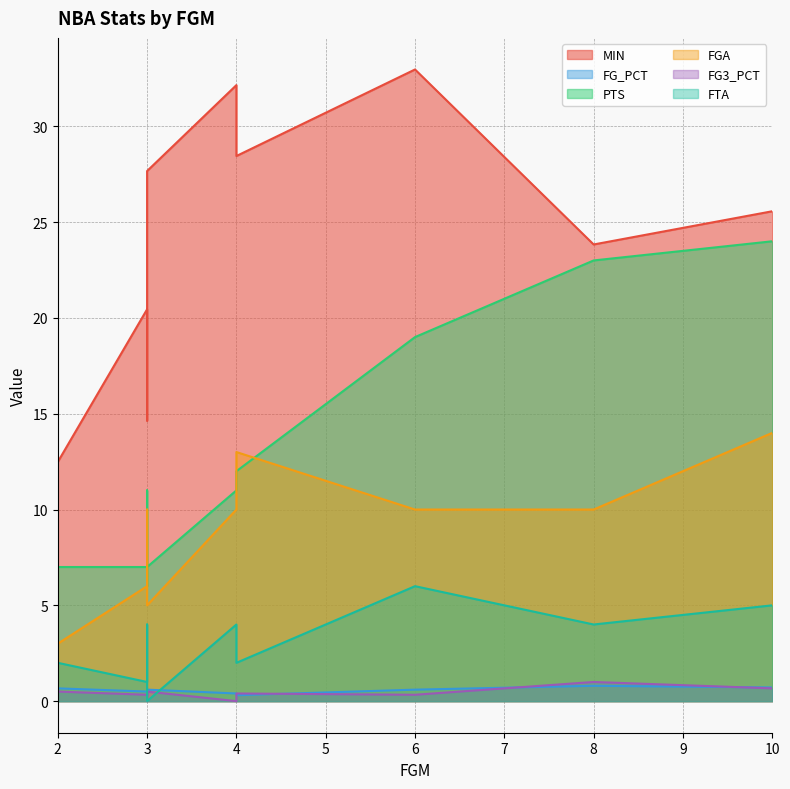

What is the difference between the maximum and minimum values in the FTA series?

6.0